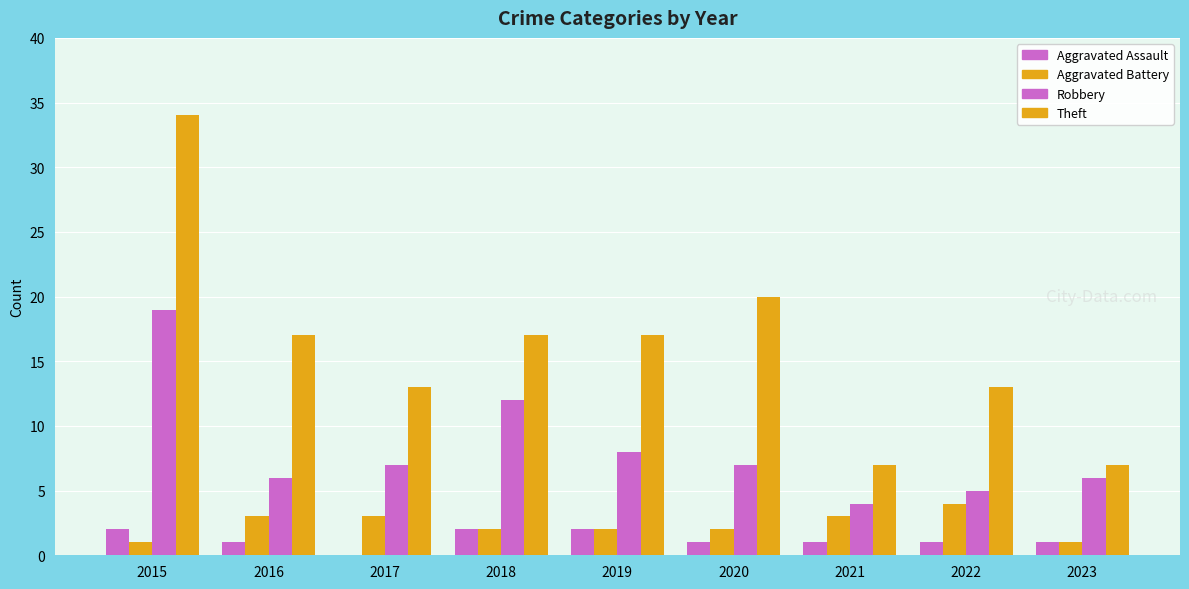

Which series changed the most between 2021 and 2022?

Theft